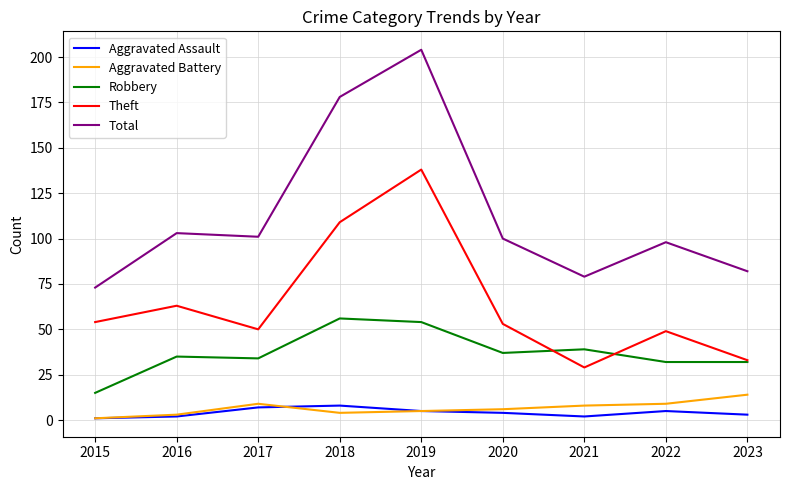

The Theft series shows 54 at 2015. True or false?

True